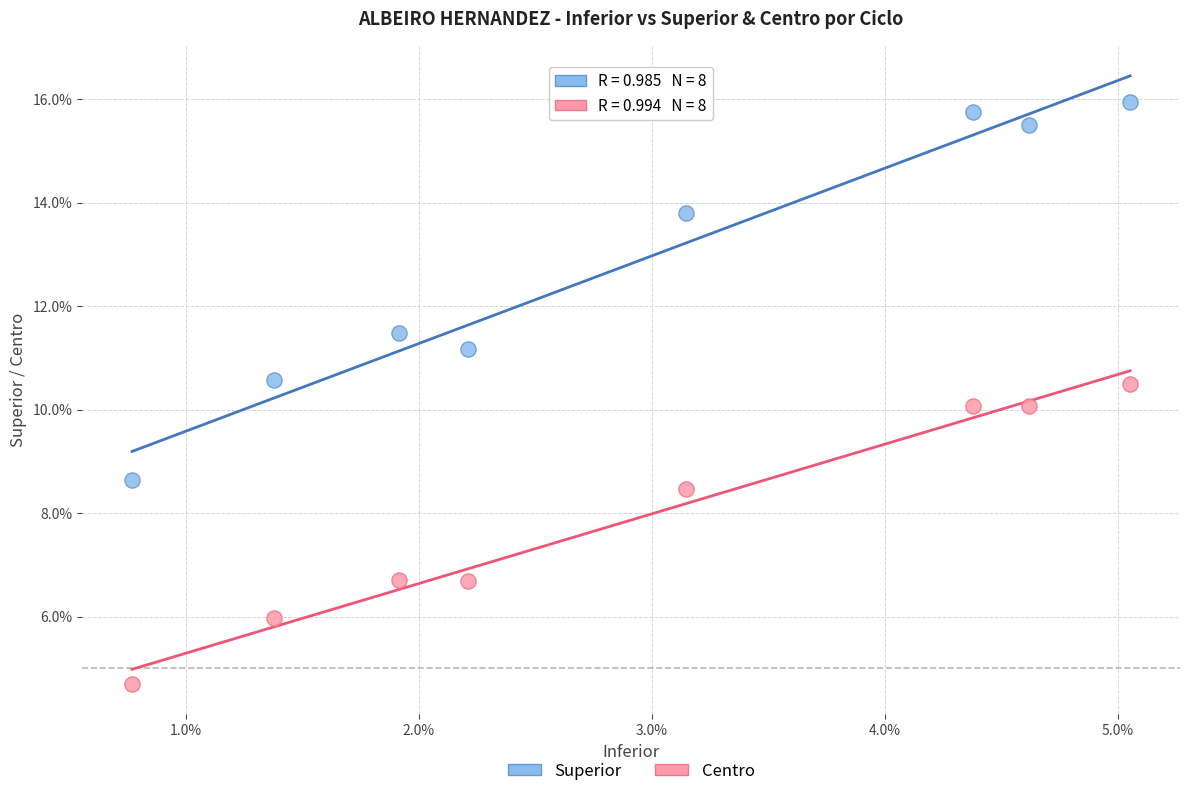

What are all the series names shown in the legend?

Superior, Centro